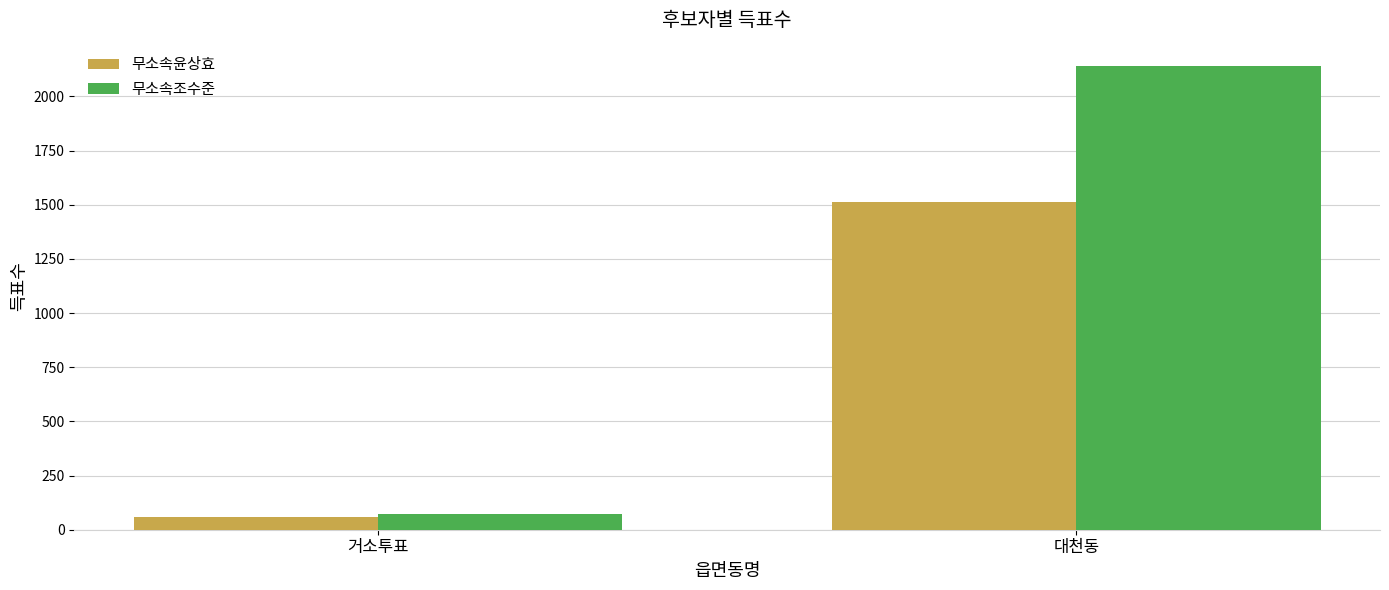

Reading left to right, list all the values displayed in this chart.

무소속윤상효: 거소투표=60	대천동=1514
무소속조수준: 거소투표=74	대천동=2141